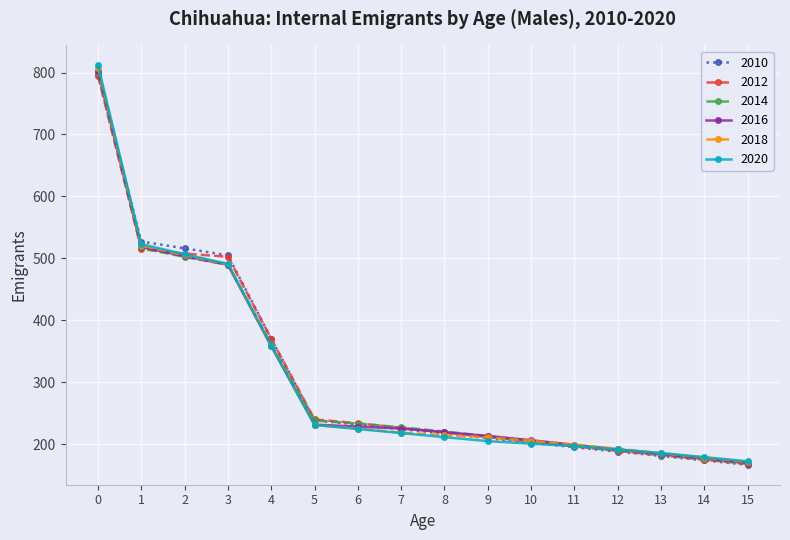

What is the maximum value for 2018?

807.6